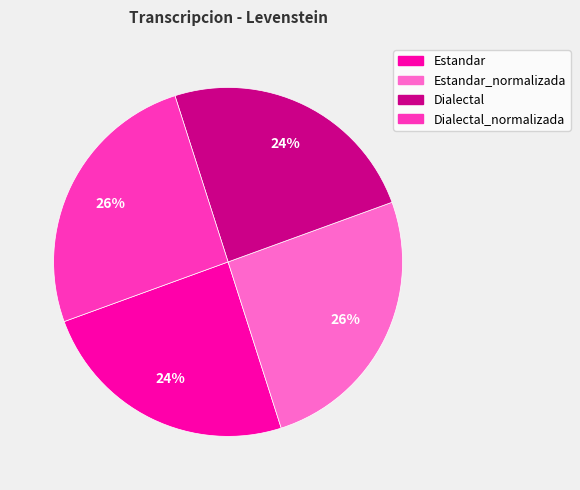

True or false: Estandar accounts for 24% of the total.

True